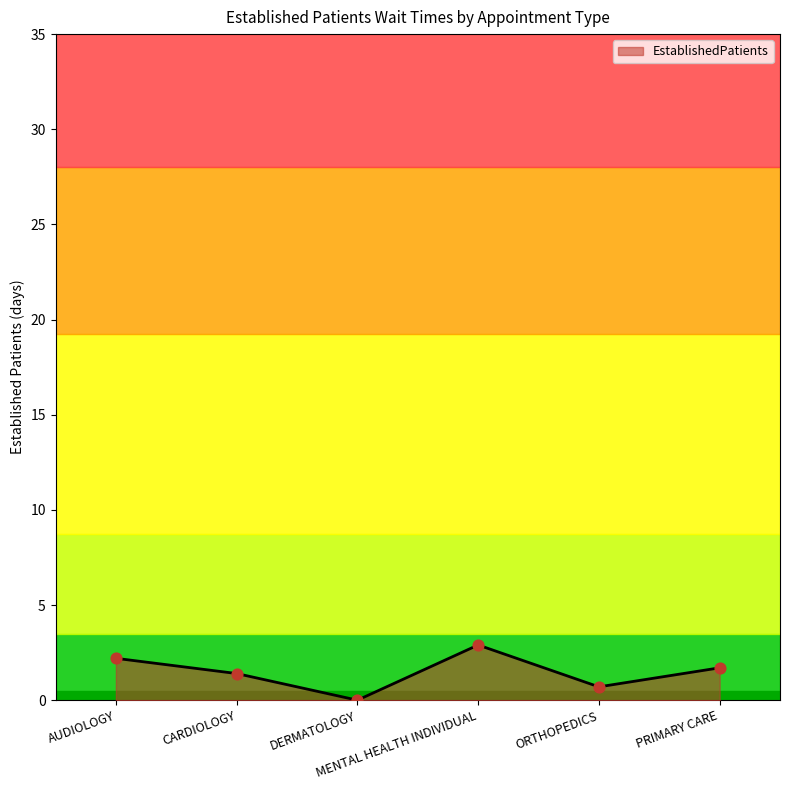

What is the change in value from AUDIOLOGY to CARDIOLOGY?

-0.8